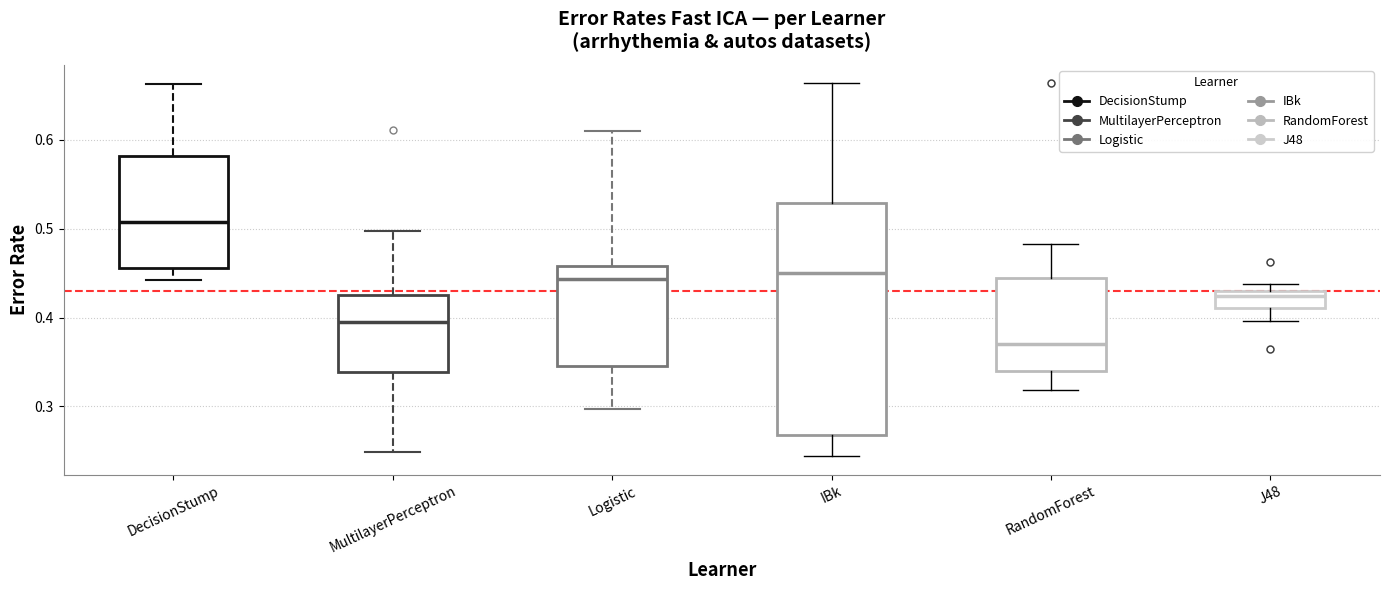

Which box's median line is the highest?

DecisionStump